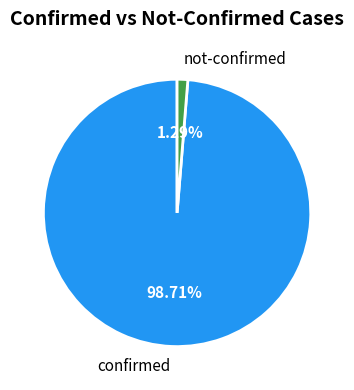

To the nearest percent, what is the average slice percentage?

50%